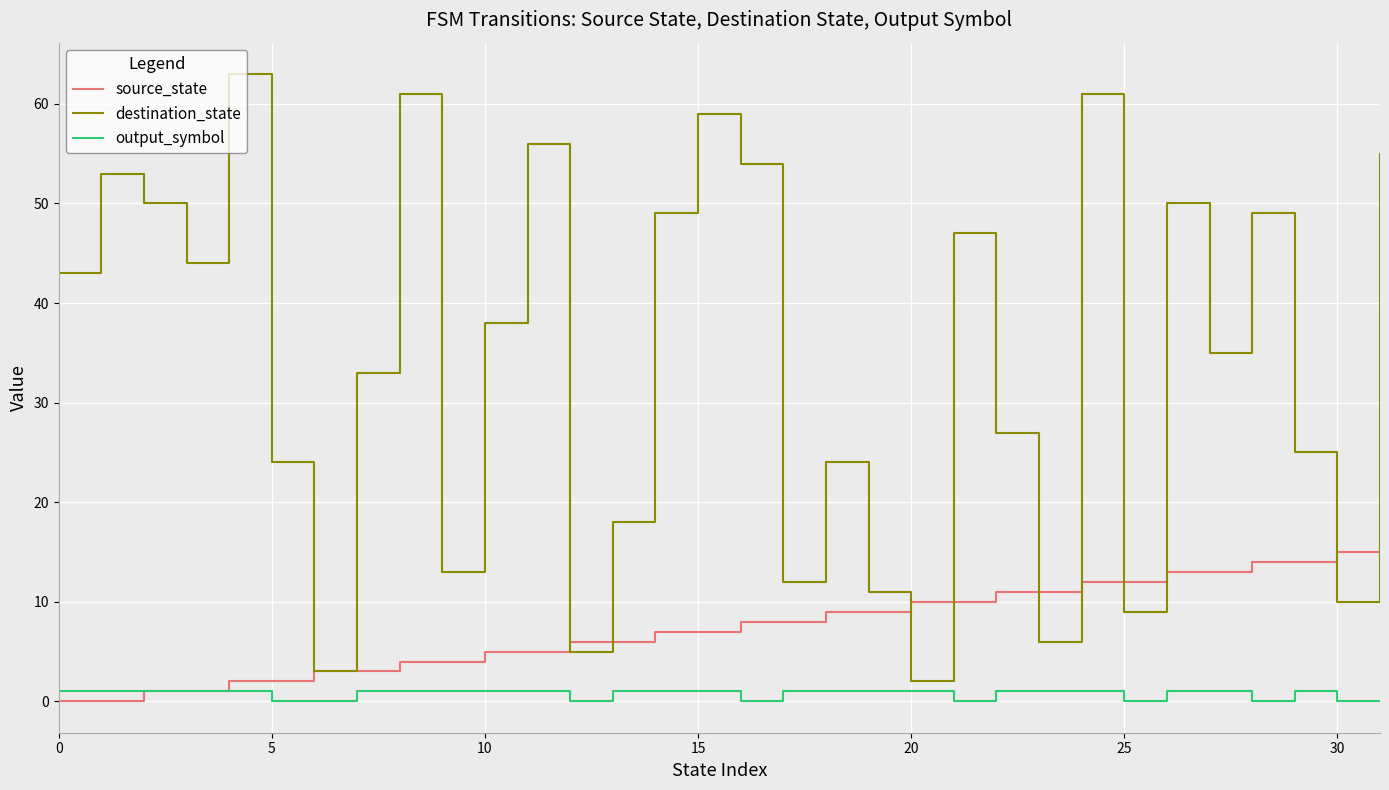

What is the maximum value shown in the chart?

63